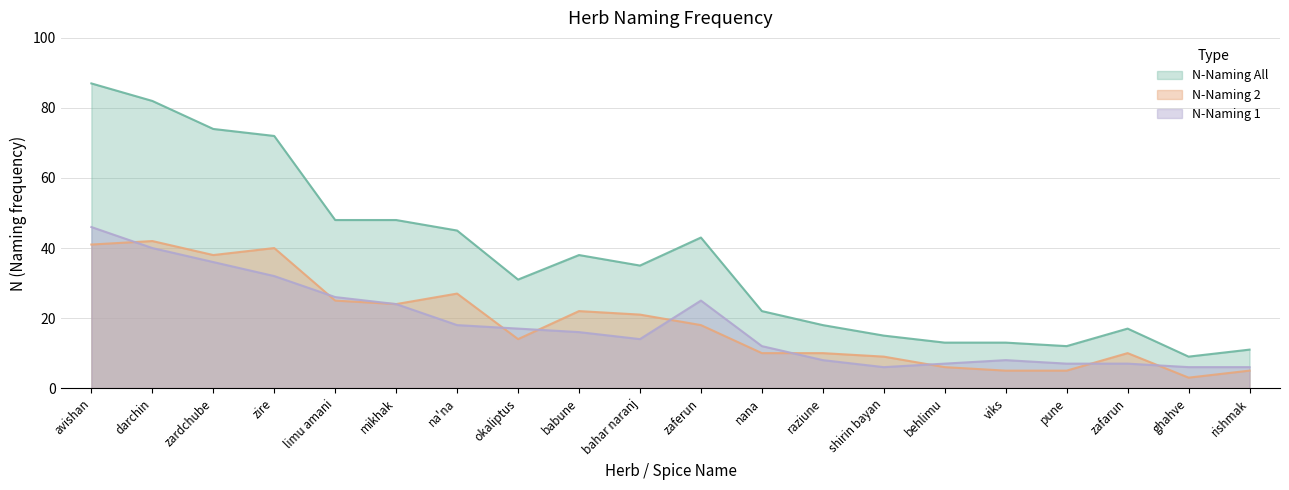

True or false: N-Naming 1 and N-Naming All intersect in this chart.

False